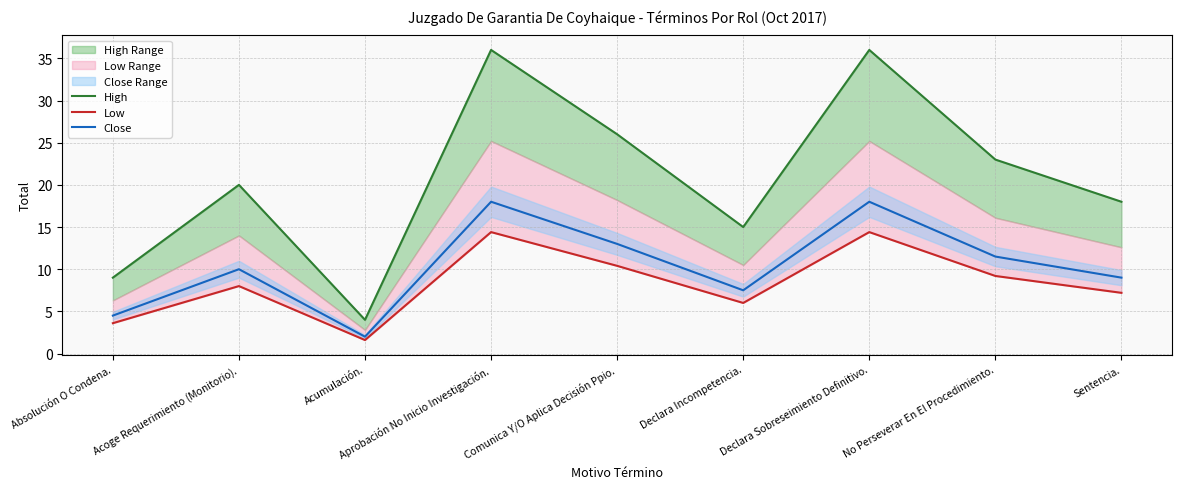

The Low series shows 8.7 at Declara Incompetencia.. True or false?

False